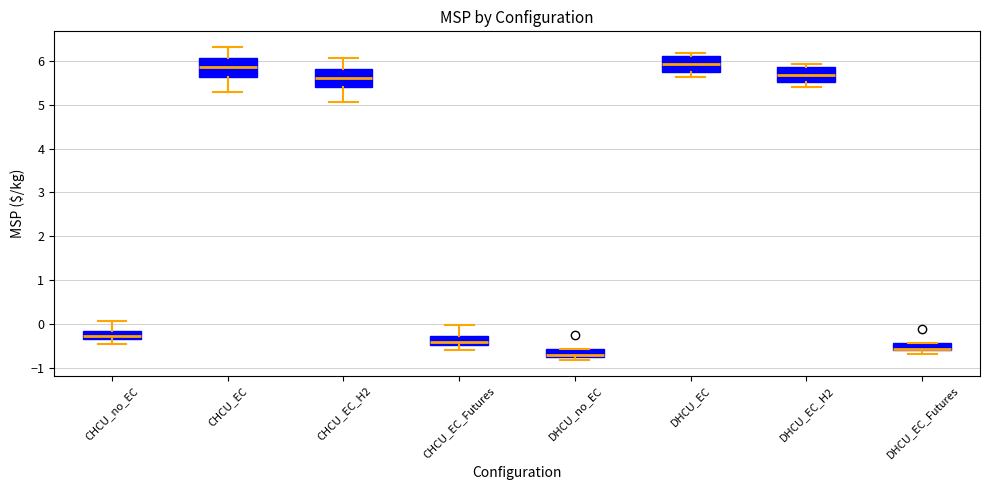

Which box's median line is the lowest?

DHCU_no_EC